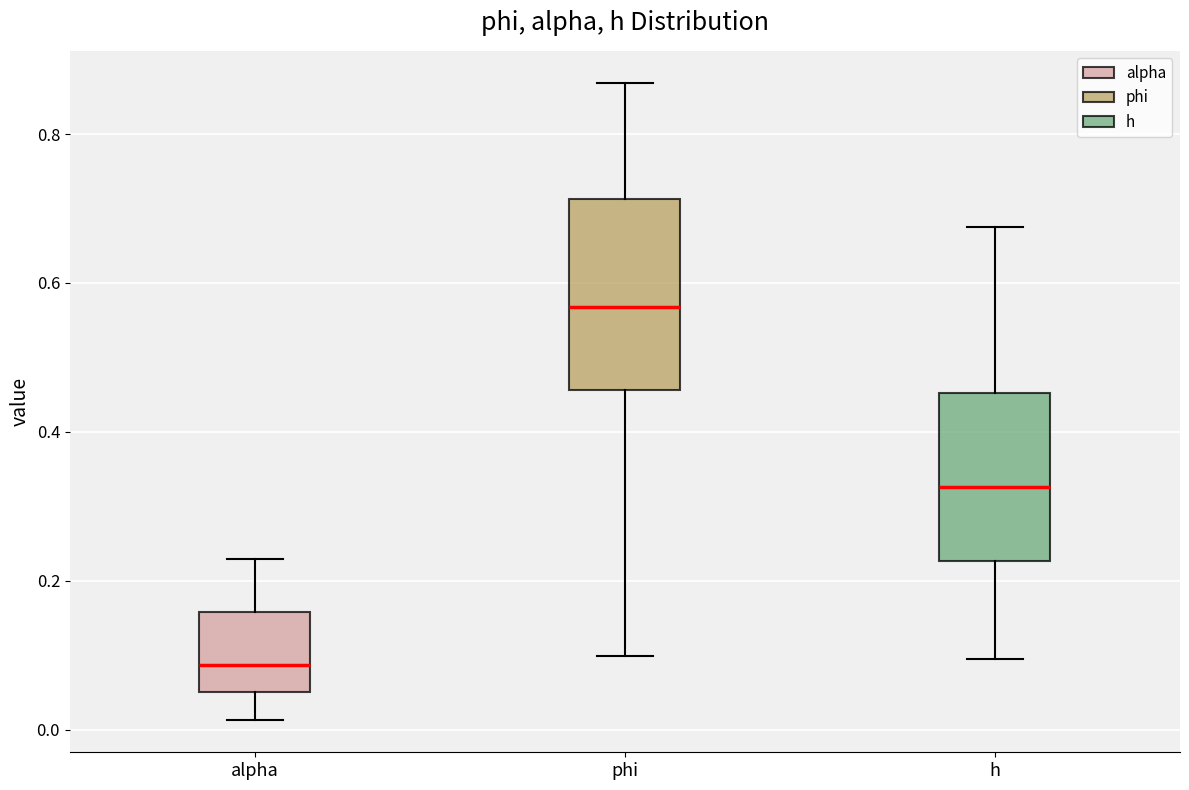

Reading left to right, read every box against the y-axis: the position of its median line, the range the box covers, and the ends of its whiskers. The values are not printed on the chart, so give them approximately, as read against the axis.

alpha: median 0.08, box 0.06 to 0.16, whiskers 0.02 to 0.22
phi: median 0.56, box 0.46 to 0.72, whiskers 0.10 to 0.86
h: median 0.32, box 0.22 to 0.46, whiskers 0.10 to 0.68